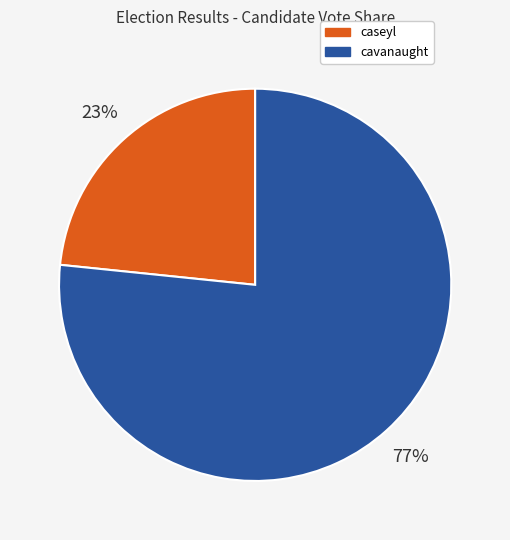

Which category accounts for the majority?

cavanaught